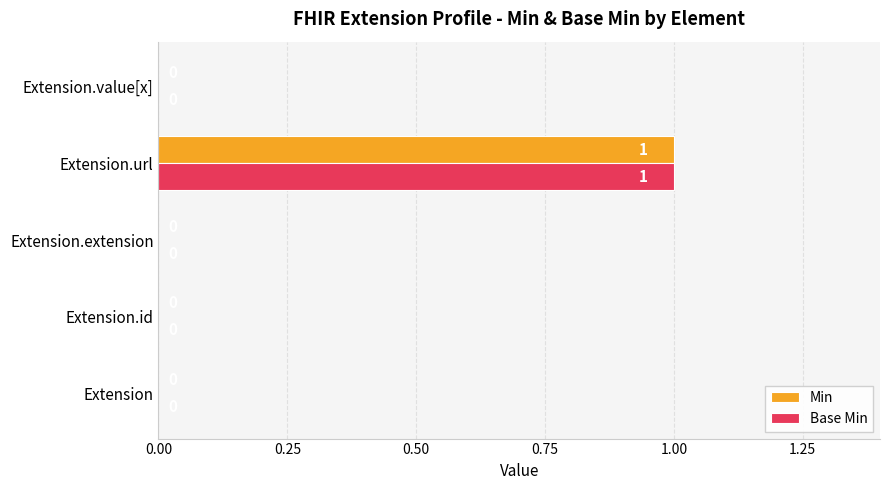

Which category has the highest value across all series?

Extension.url